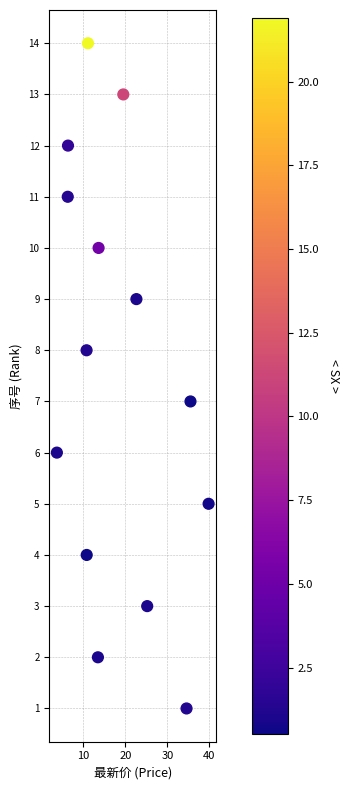

Count the number of points in this scatter plot.

14